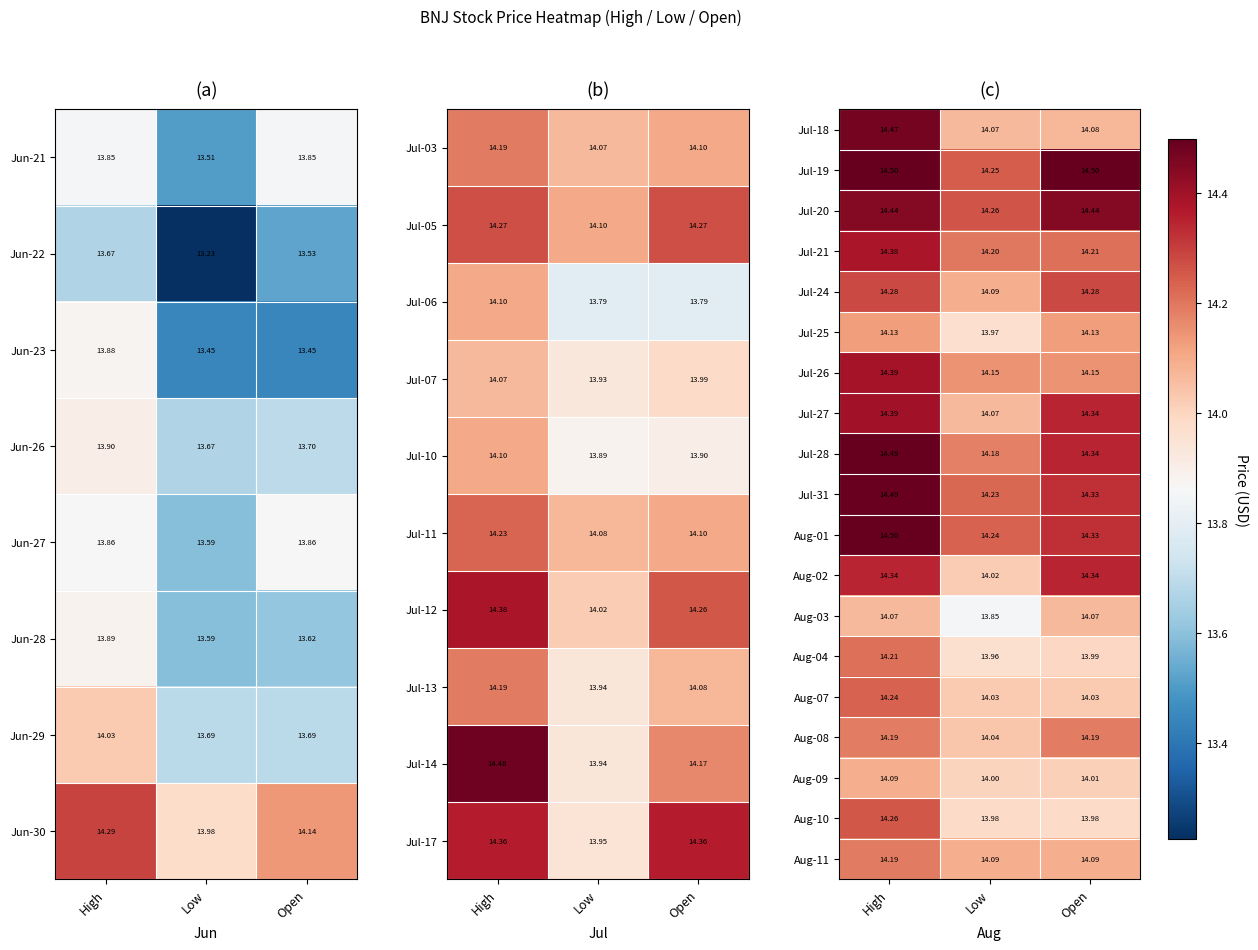

What is the total value across all series at Open?

269.8